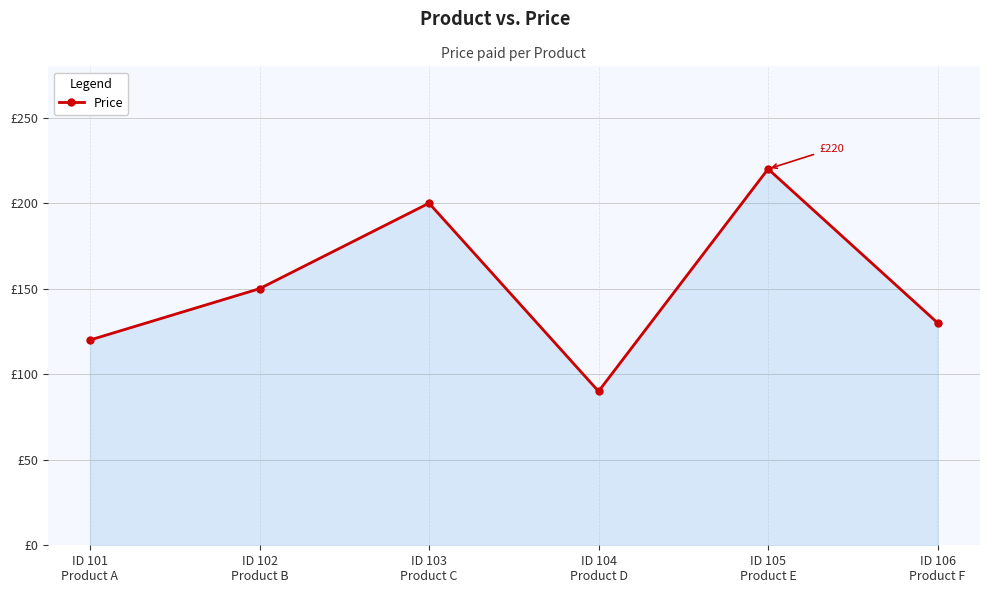

What is the label of the 6th point from the left?

ID 106
Product F